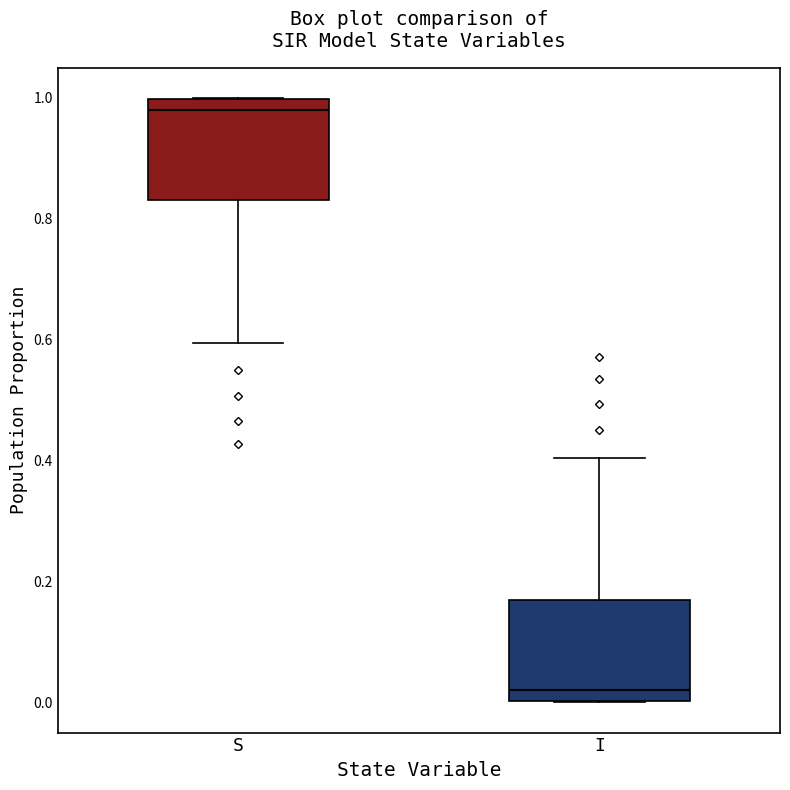

Which box's median line is the lowest?

I